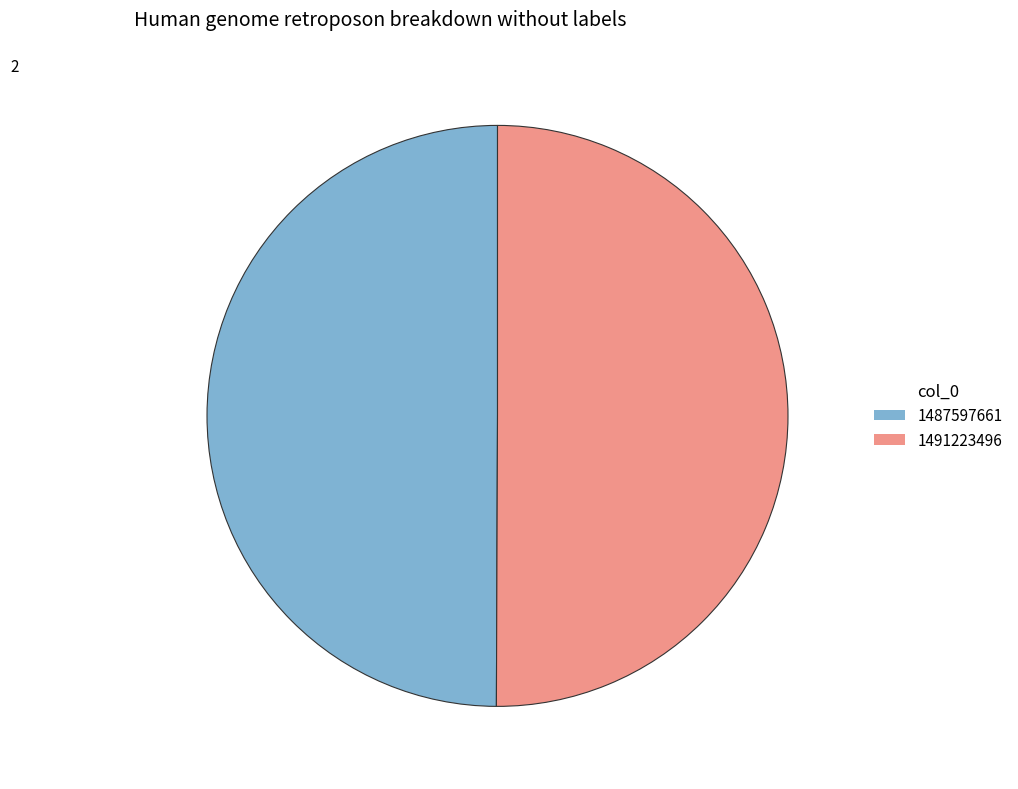

What is the ratio of the value at 1487597661 to the value at 1491223496?

1.0